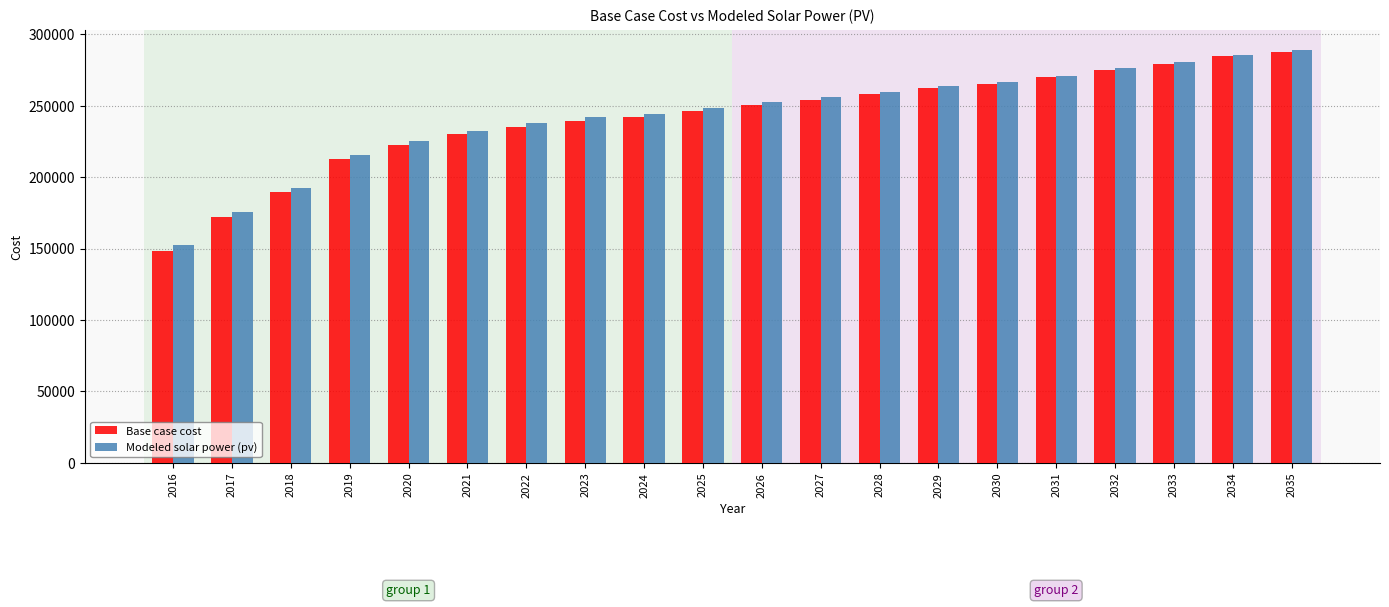

The Base case cost series shows 99055.8 at 2022. True or false?

False